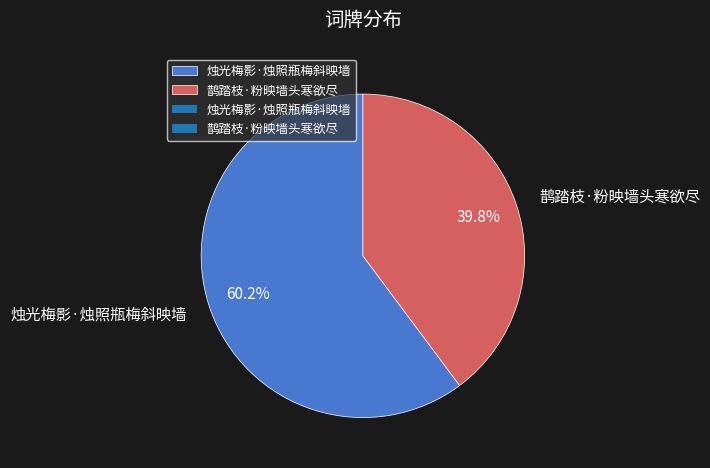

To the nearest percent, what percentage of the pie is 鹊踏枝·粉映墙头寒欲尽?

40%